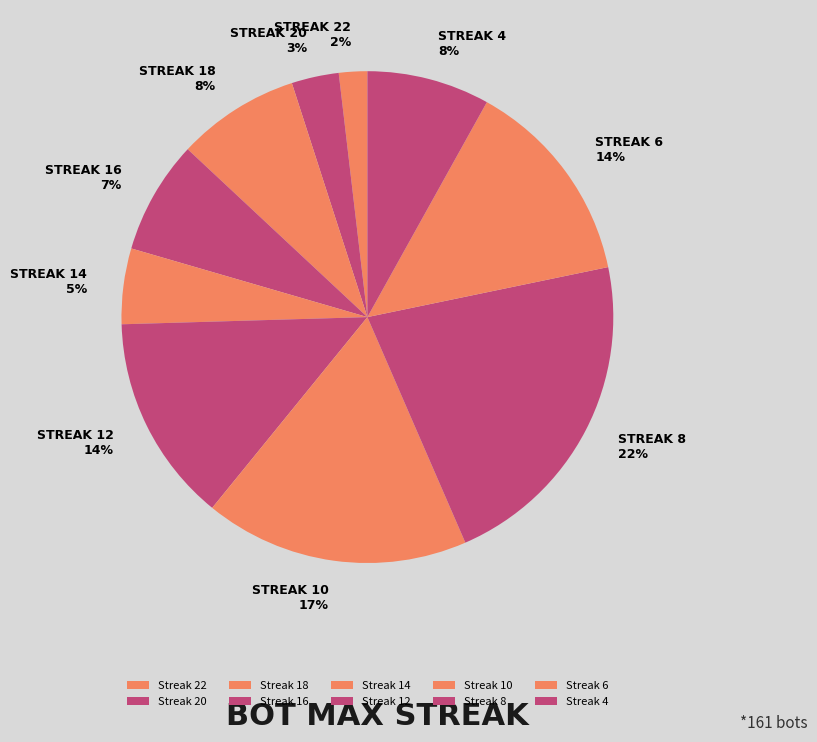

Count the number of slices in the pie.

10